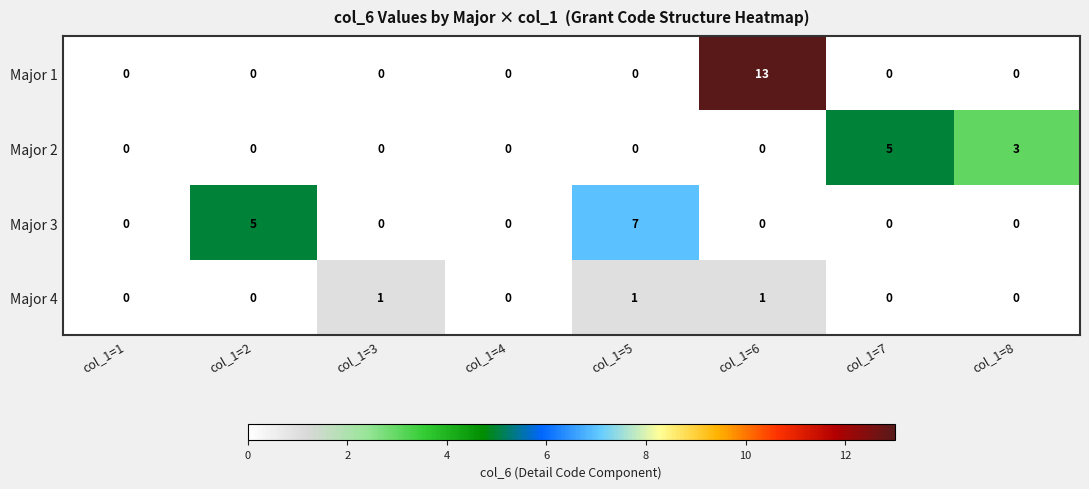

Which series changed the most between col_1=6 and col_1=8?

Major 1